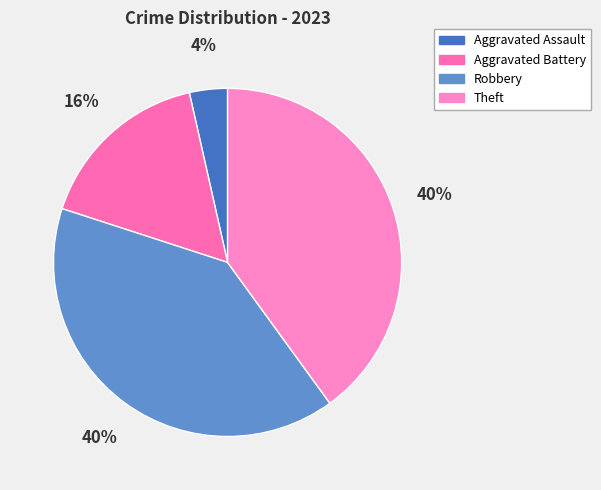

To the nearest percent, what is the average slice percentage?

25%